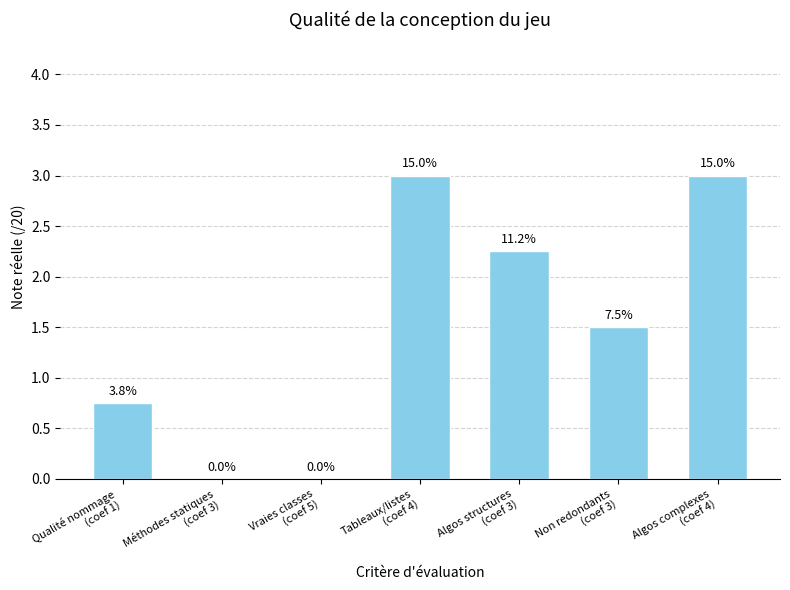

The chart shows a value of 3.0 at Tableaux/listes
(coef 4). True or false?

True